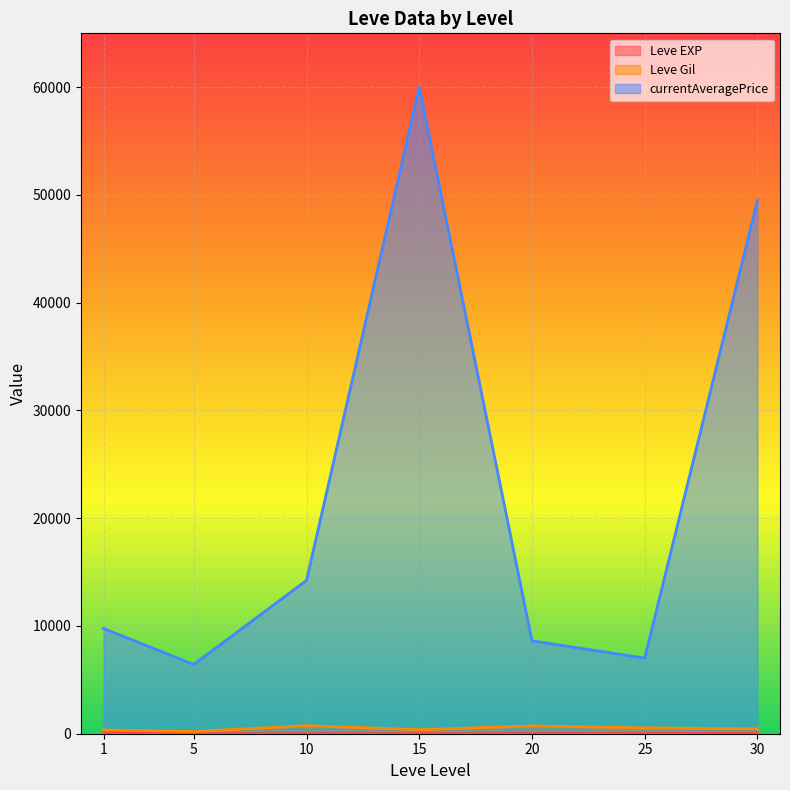

What is the difference between the Leve EXP (line) values at 1 and 20?

192.7